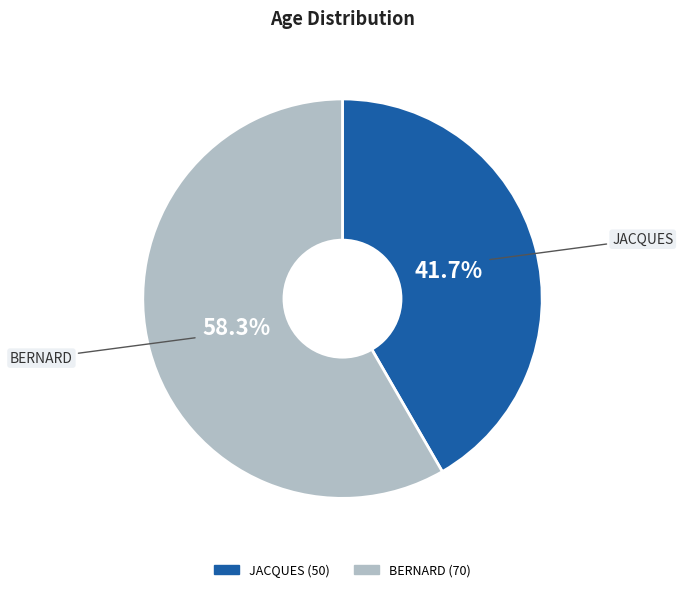

True or false: BERNARD (70) accounts for 69% of the total.

False